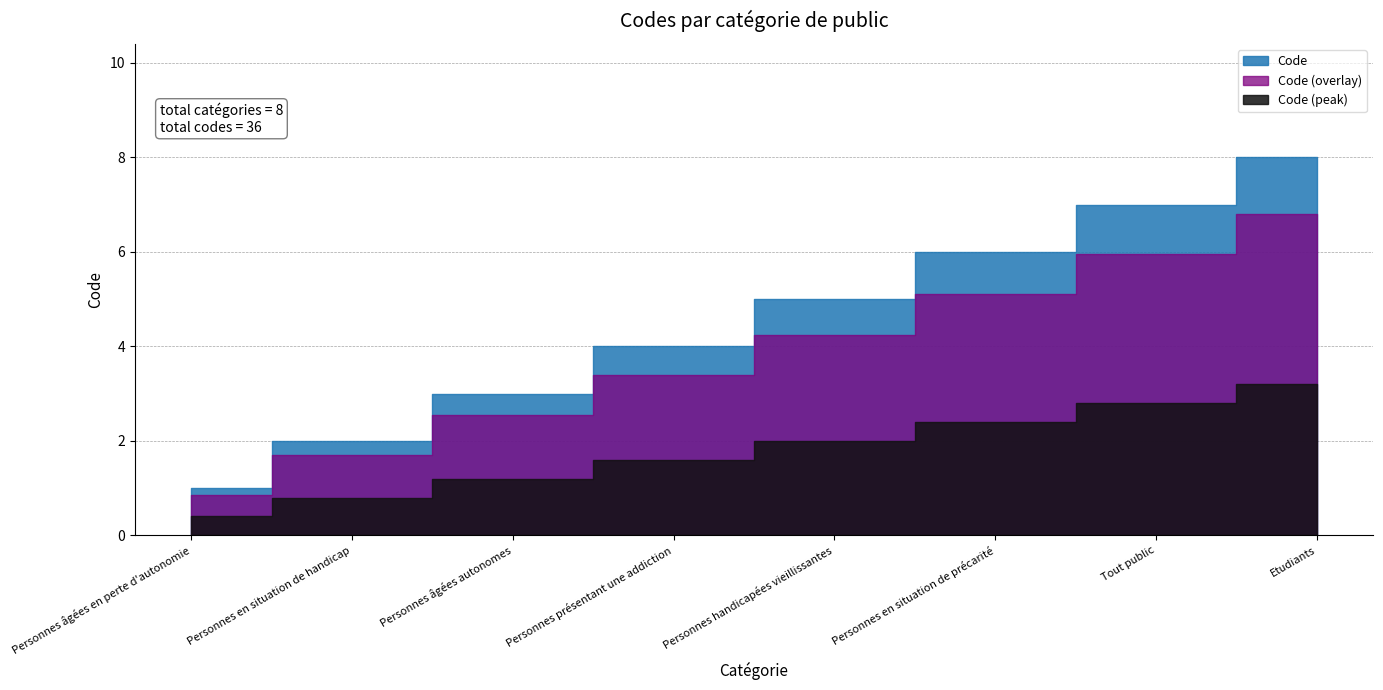

What is the label of the 7th point from the right?

Personnes en situation de handicap